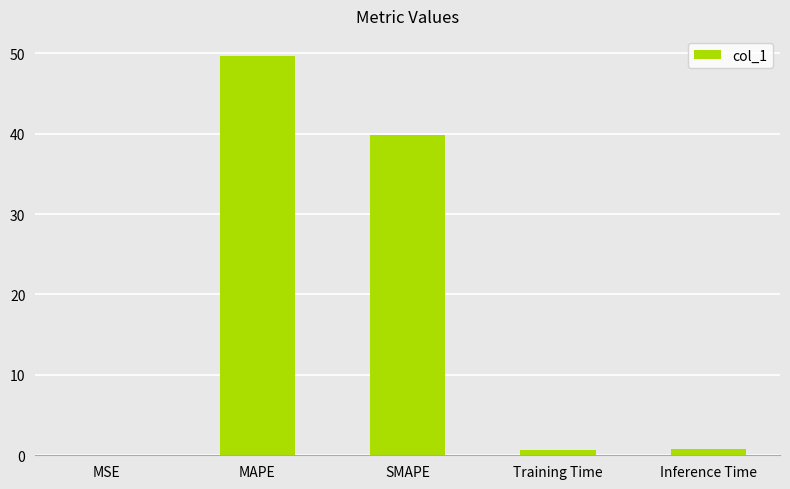

The chart shows a value of 39.8 at SMAPE. True or false?

True